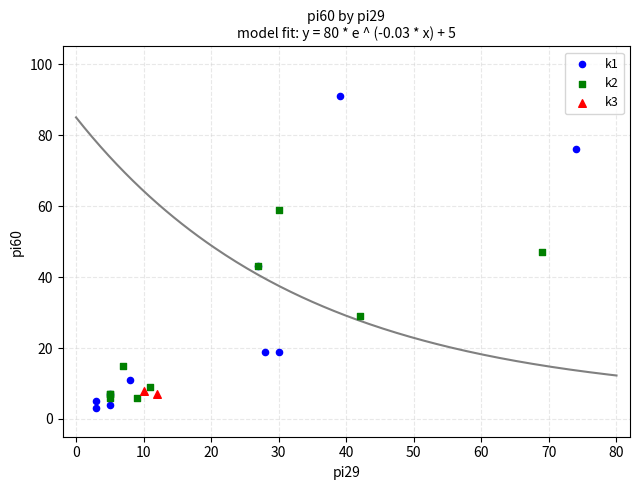

What are all the series names shown in the legend?

k1, k2, k3